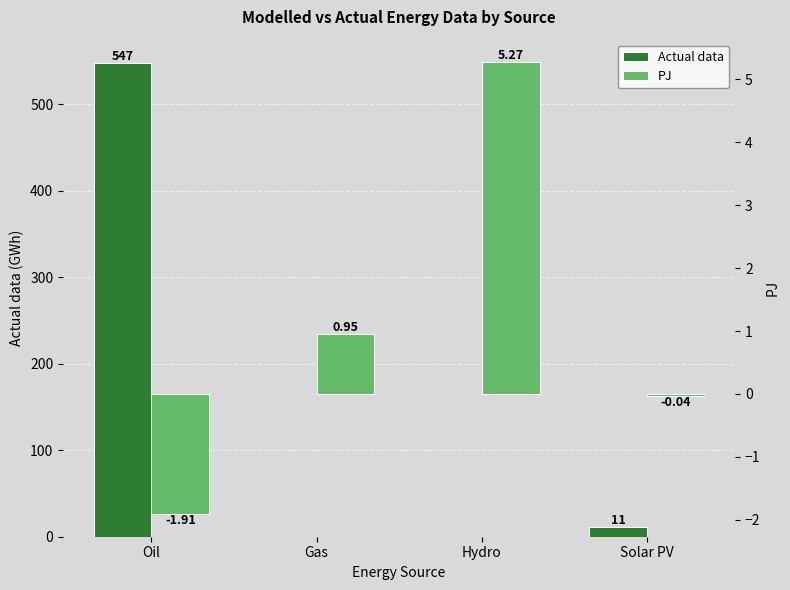

Rank the series by their average value, from lowest to highest.

PJ, Actual data